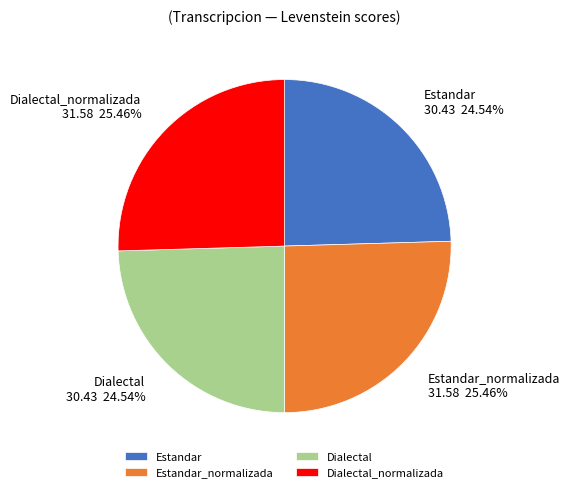

Is the sum of Estandar_normalizada and Dialectal_normalizada greater than half?

Yes